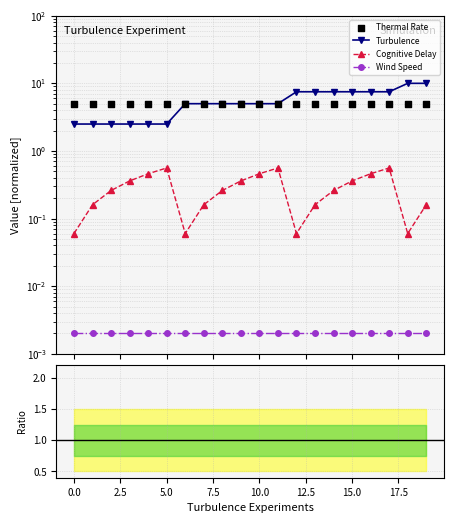

Which series reaches the minimum Y coordinate?

Wind Speed